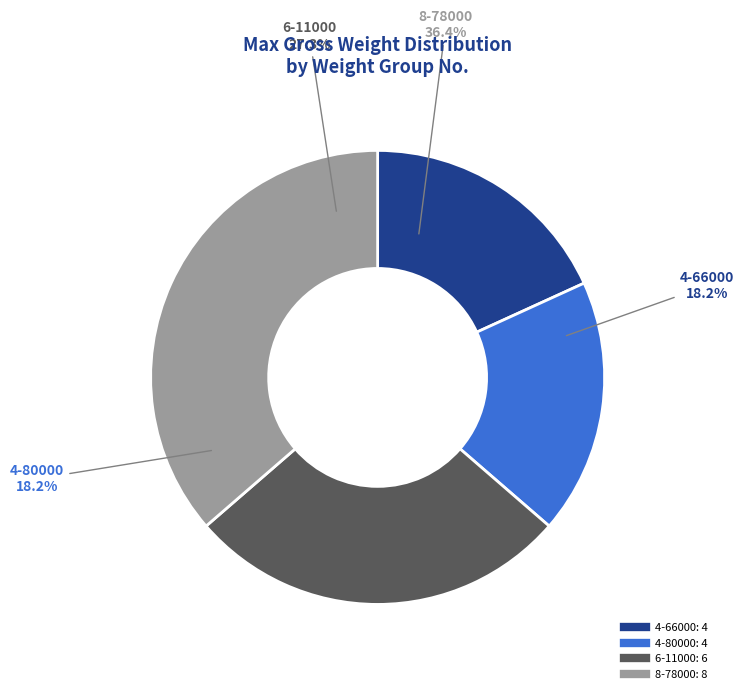

Is it true that 66000 is 11% of the pie?

False